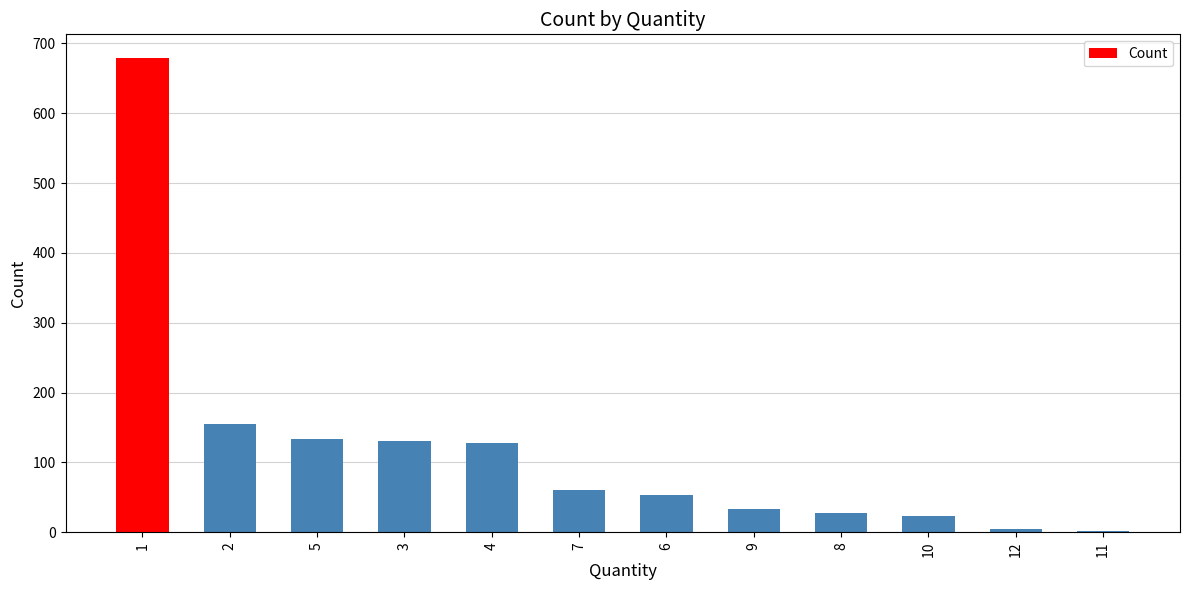

What is the maximum value shown in the chart?

679